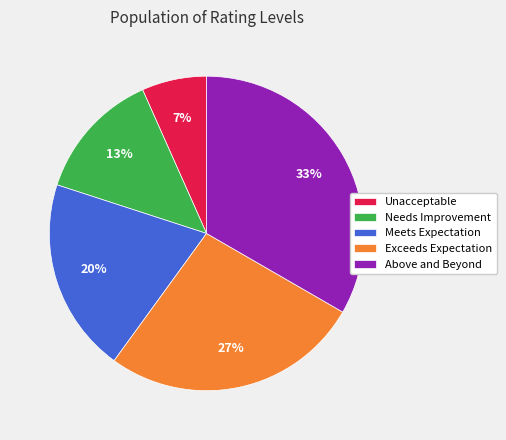

How many segments does this pie chart have?

5